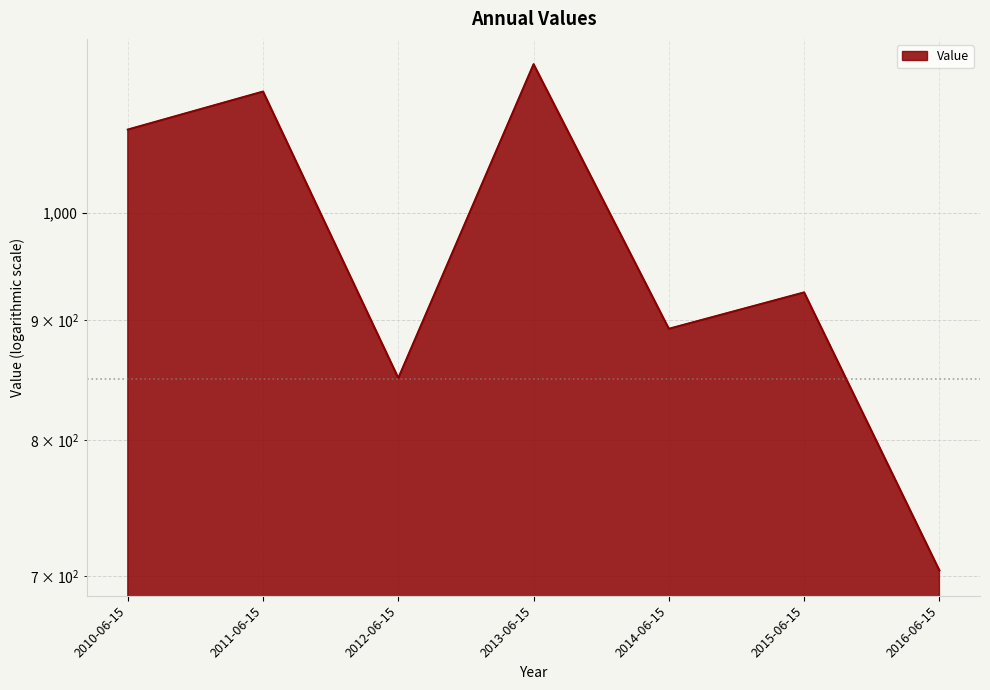

What is the difference between the maximum and minimum values?

453.4